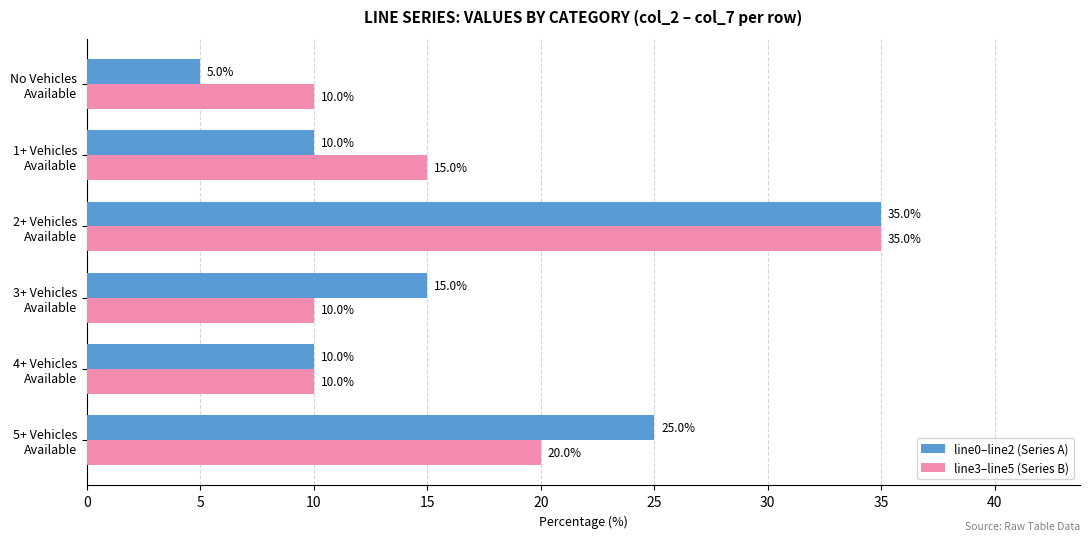

What is the maximum value for line0–line2 (Series A)?

35.0